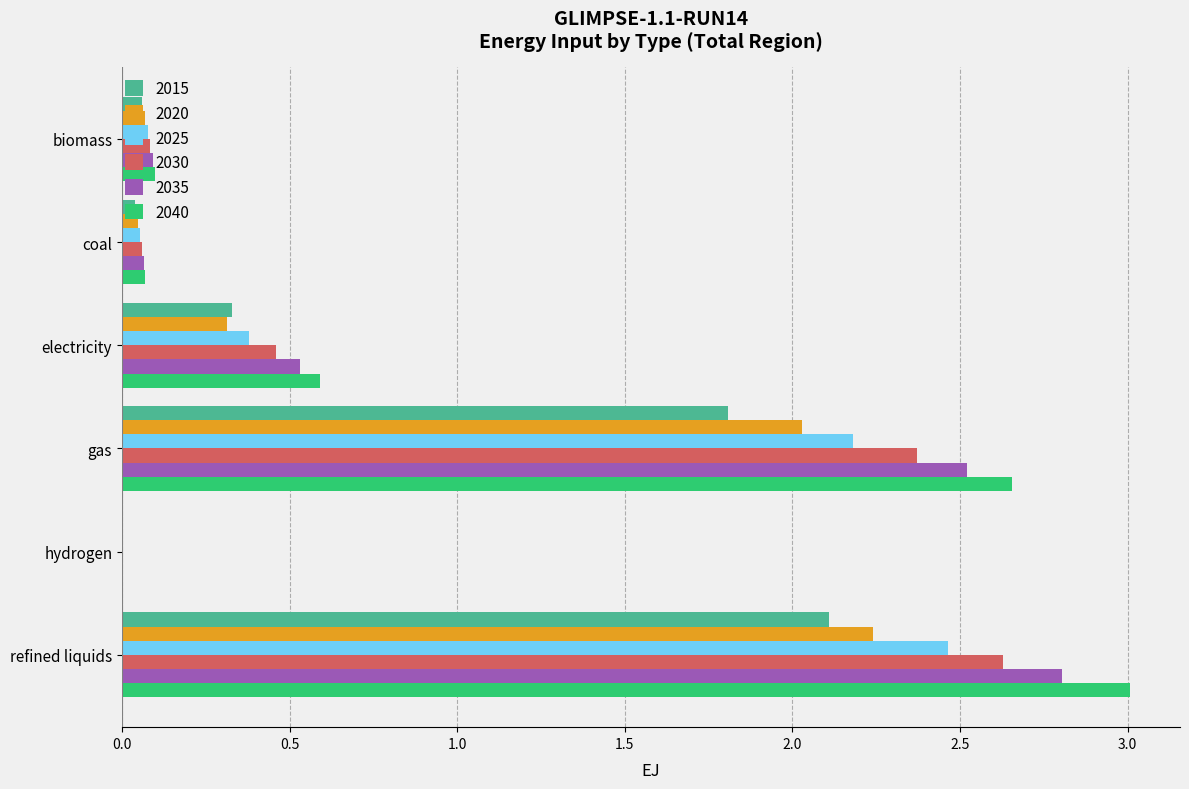

What is the sum of the 2040 values at refined liquids and gas?

5.7